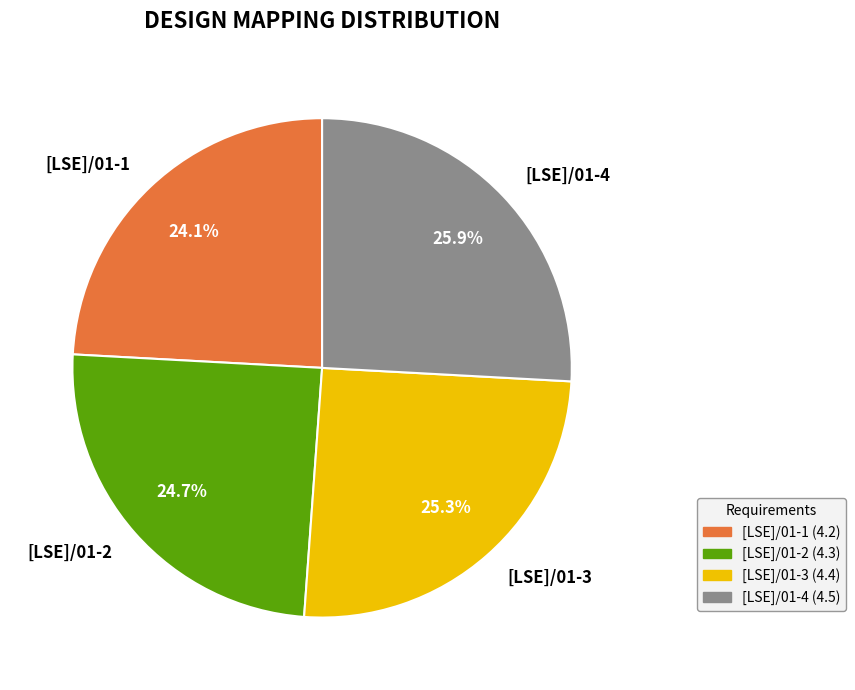

Which category has the smallest portion of the pie?

[LSE]/01-1